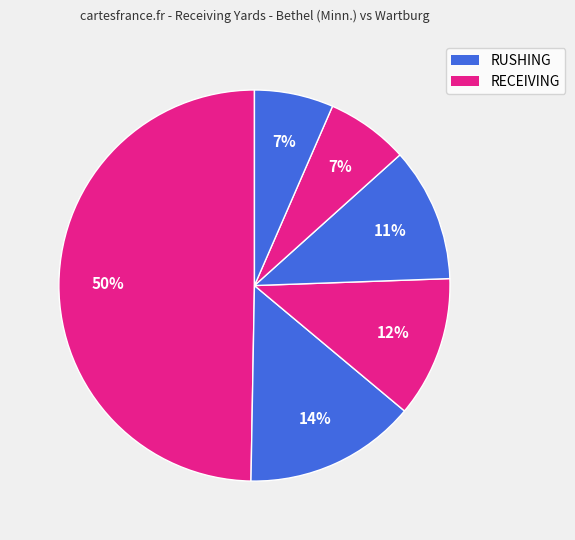

Is there a majority slice in this chart?

No